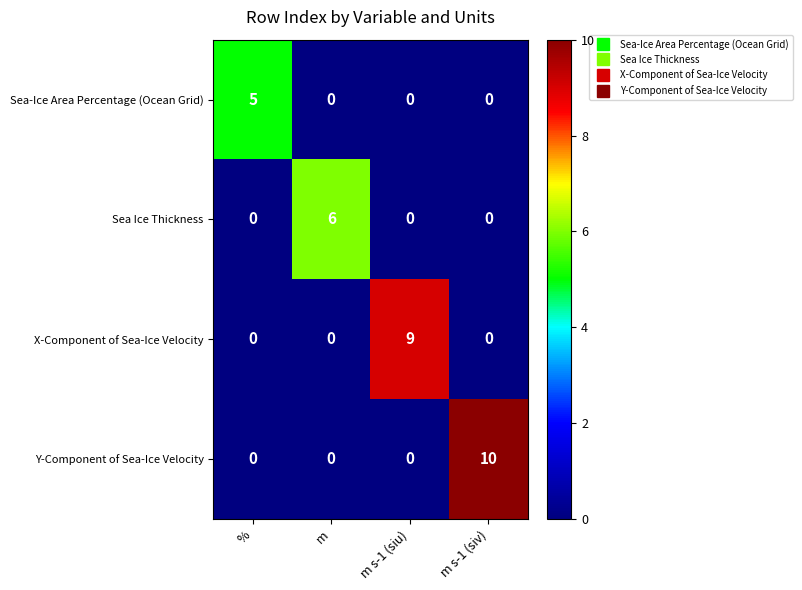

Which series has the largest total across all categories?

Y-Component of Sea-Ice Velocity